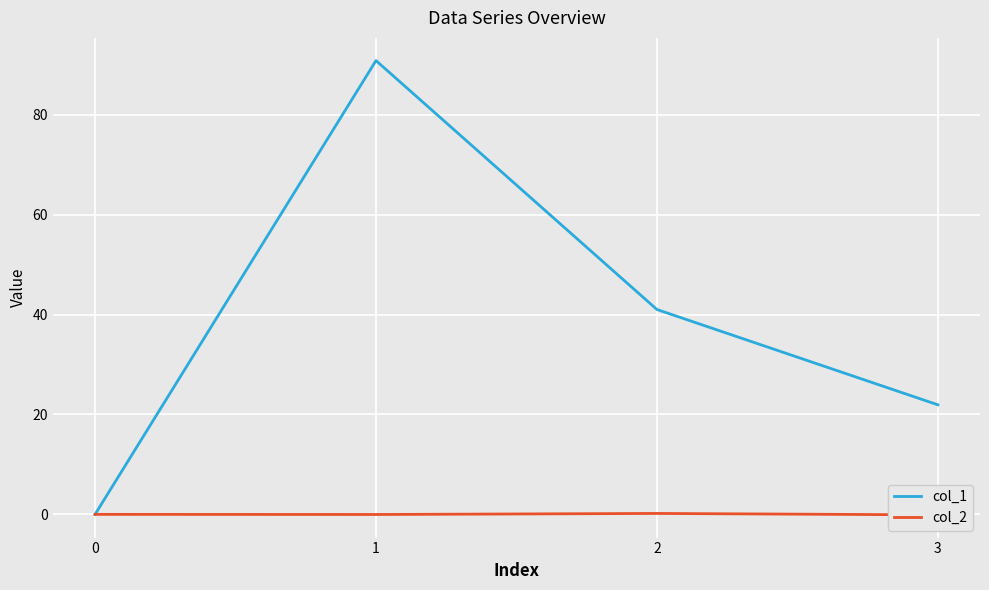

How many values in the col_2 series exceed 0?

1